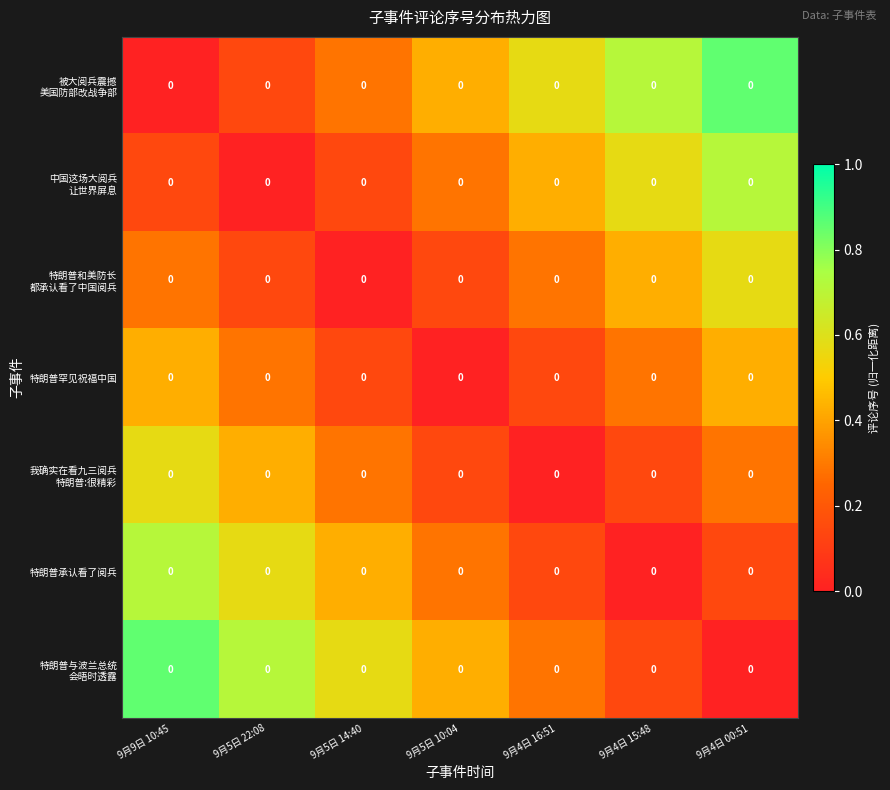

Which series has the widest spread of values?

被大阅兵震撼 美国防部改战争部